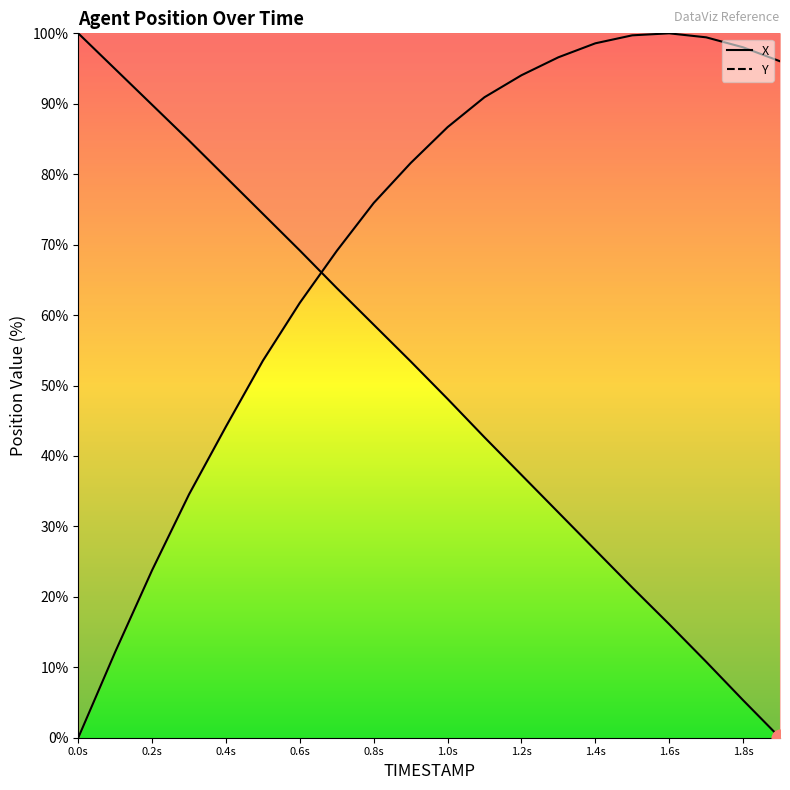

What is the total value across all series at 1.3?

128.6